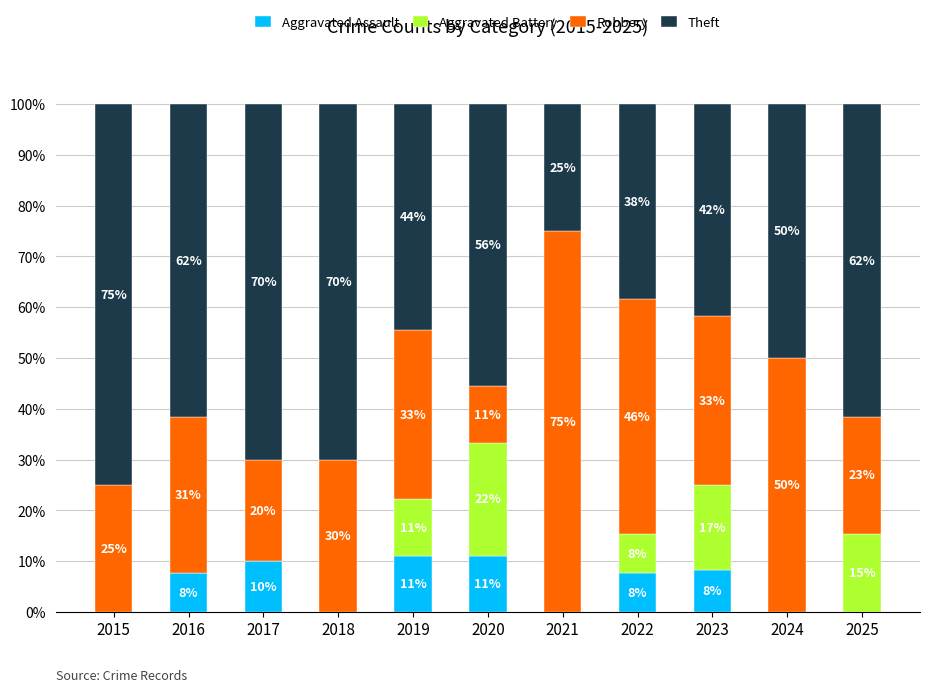

What are all the series names shown in the legend?

Aggravated Assault, Aggravated Battery, Robbery, Theft